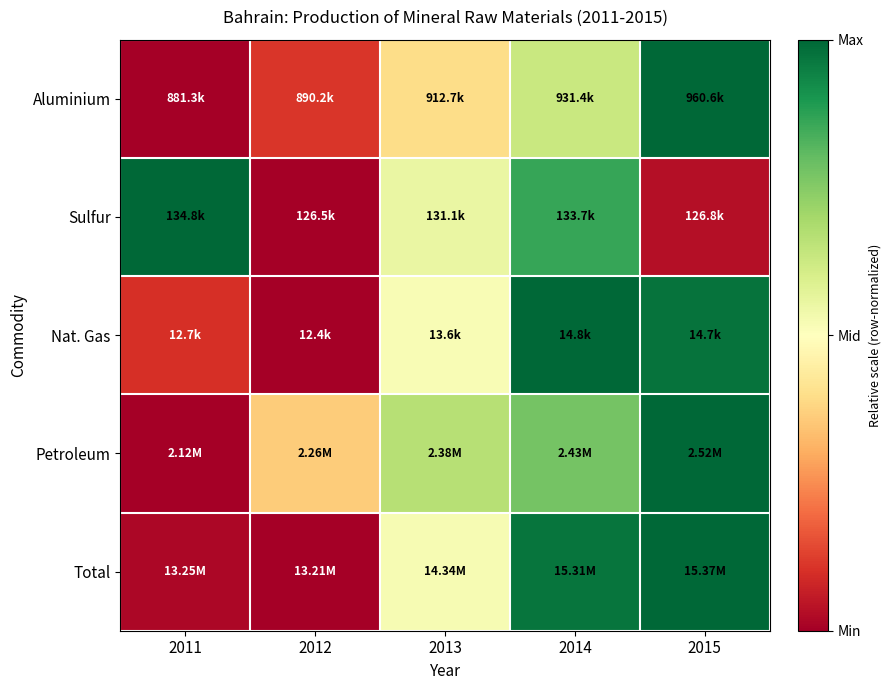

Reading left to right, what are all the values shown in this chart?

Aluminium: 2011=0.0	2012=0.1	2013=0.4	2014=0.6	2015=1.0
Sulfur: 2011=1.0	2012=0.0	2013=0.6	2014=0.9	2015=0.0
Nat. Gas: 2011=0.1	2012=0.0	2013=0.5	2014=1.0	2015=1.0
Petroleum: 2011=0.0	2012=0.4	2013=0.7	2014=0.8	2015=1.0
Total: 2011=0.0	2012=0.0	2013=0.5	2014=1.0	2015=1.0